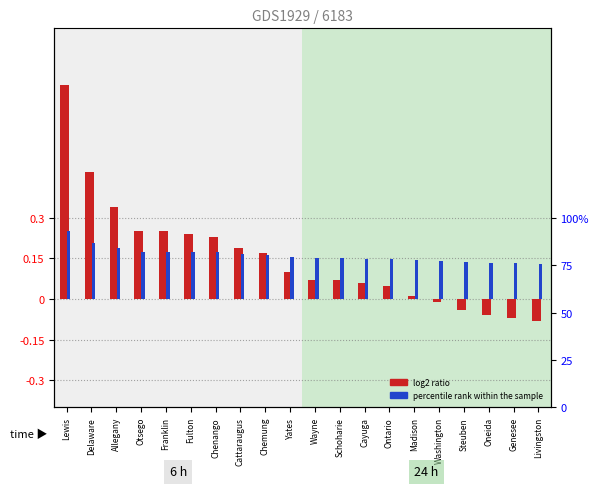

What position from the right is Delaware?

19